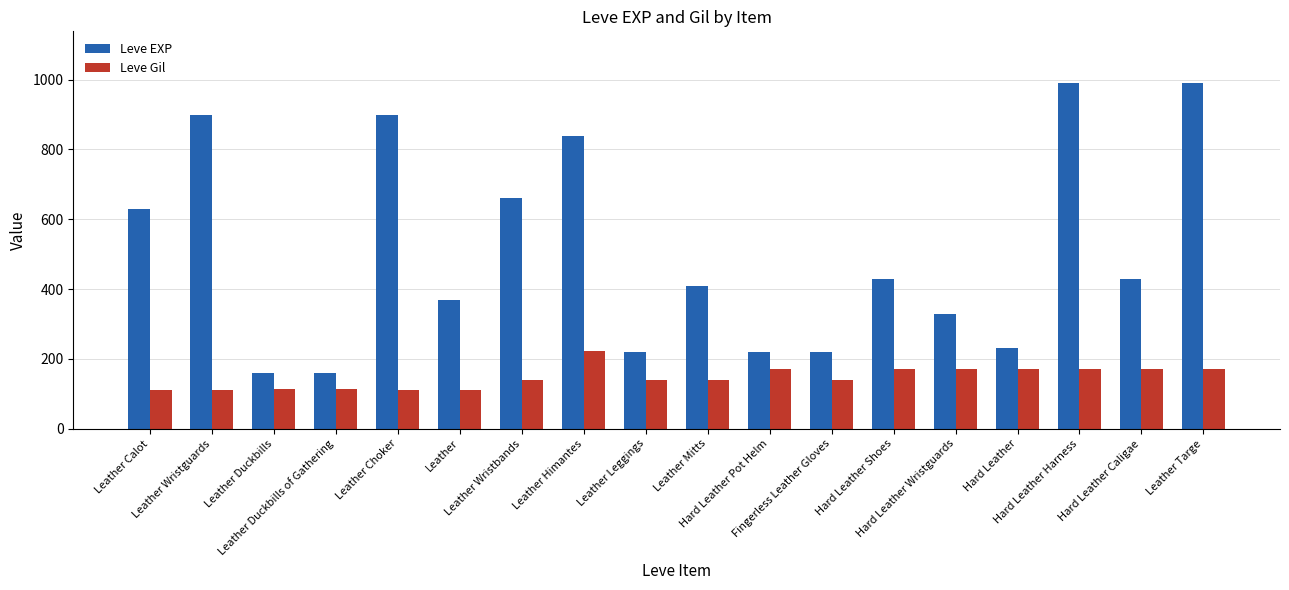

Which series has the largest range (max minus min)?

Leve EXP